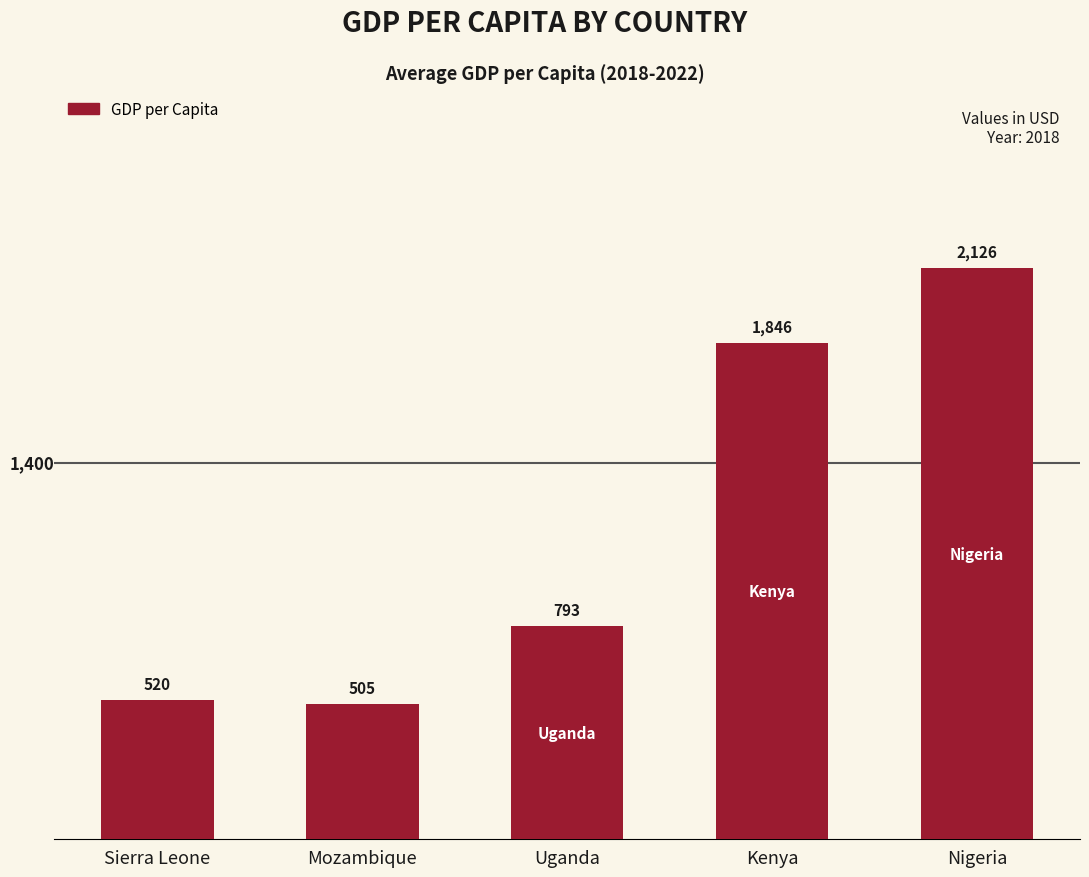

What is the smallest value displayed?

504.5